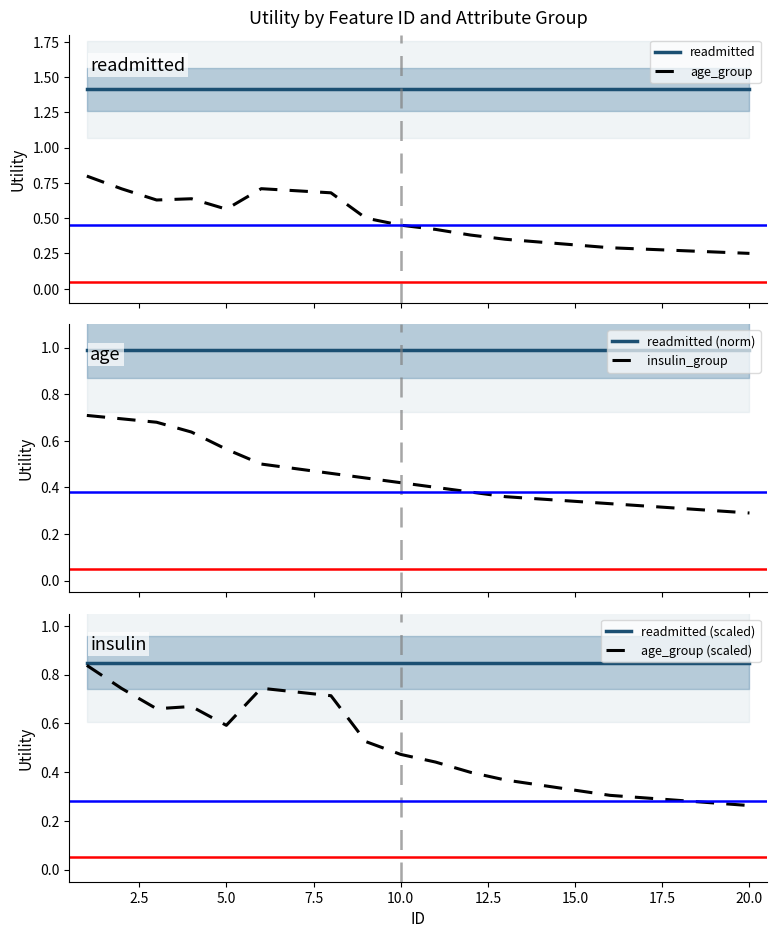

True or false: readmitted and age_group cross at least once.

False